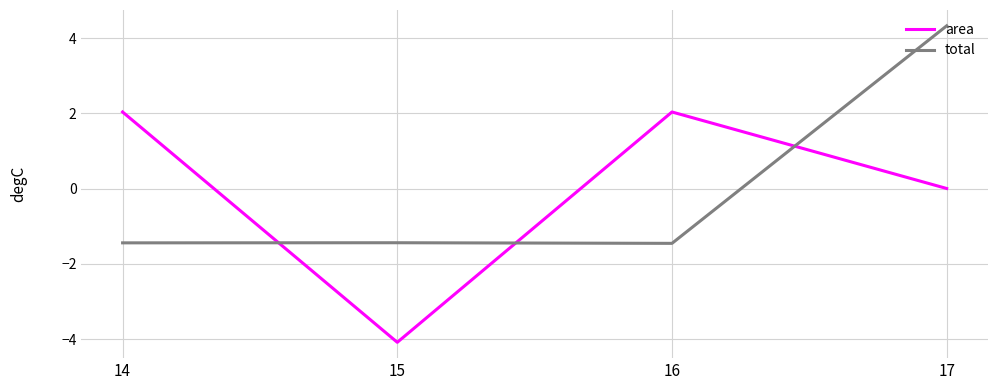

Which series has the widest spread of values?

area